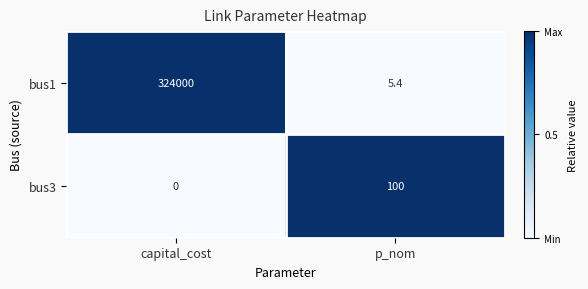

True or false: bus1 has a value of 498451.3 at capital_cost.

False